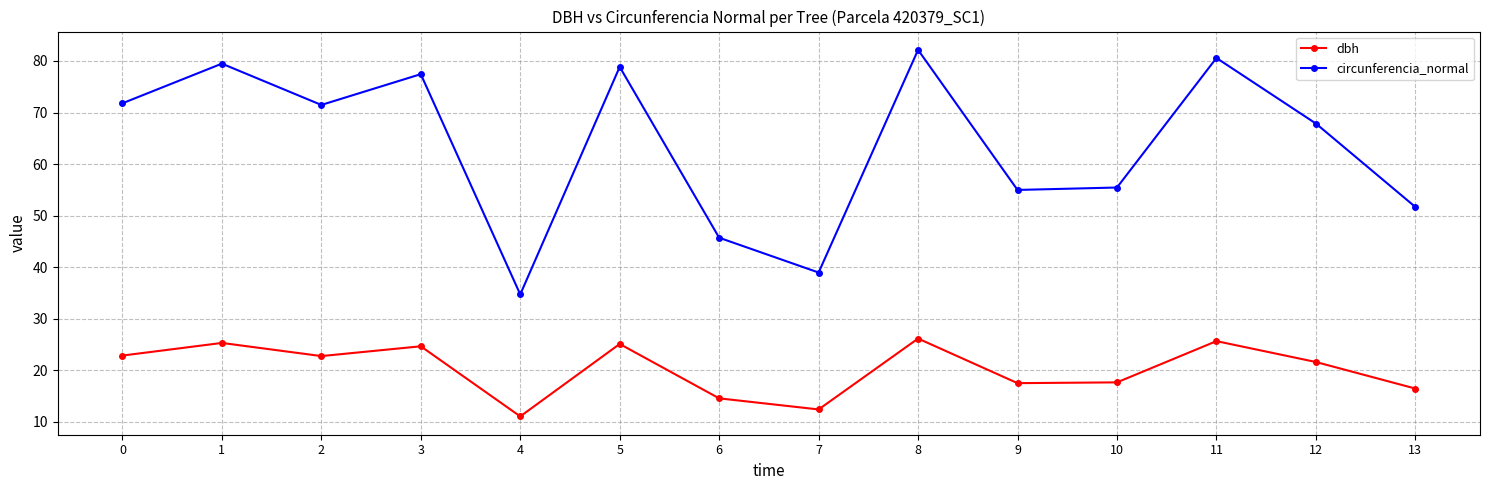

In circunferencia_normal, how many points are lower than both neighbors (excluding endpoints)?

4